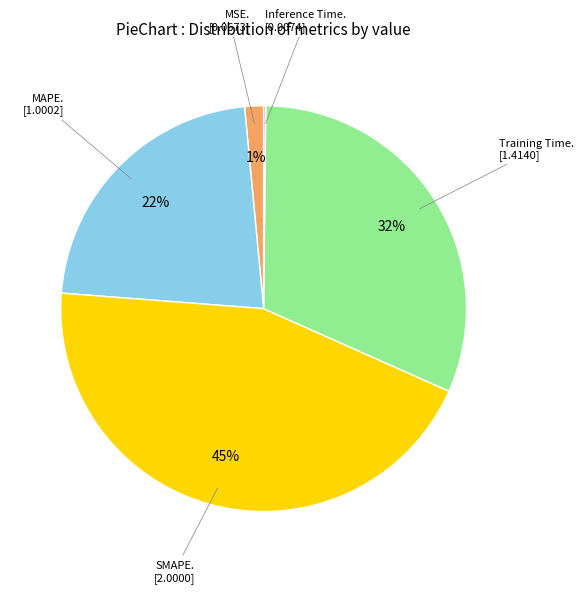

Is there a majority slice in this chart?

No